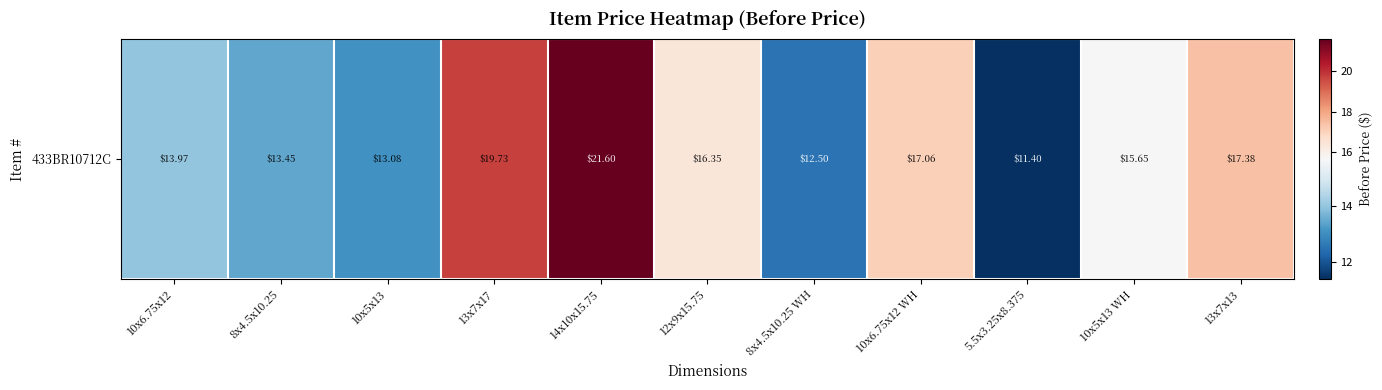

How many distinct data groups are displayed?

1